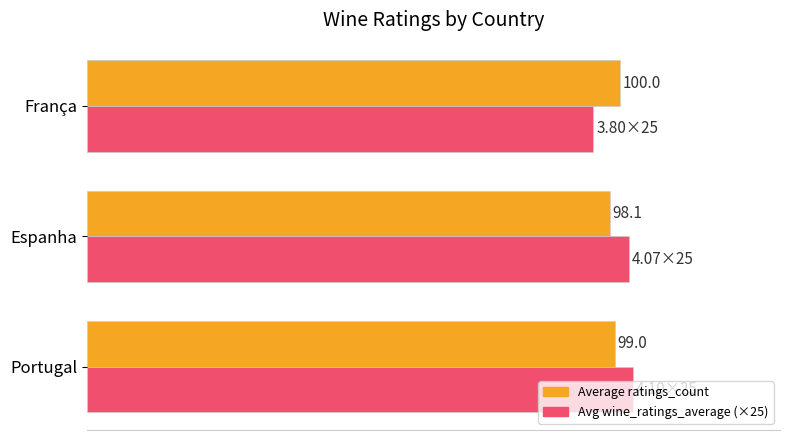

At which category is the sum across all series the highest?

Portugal